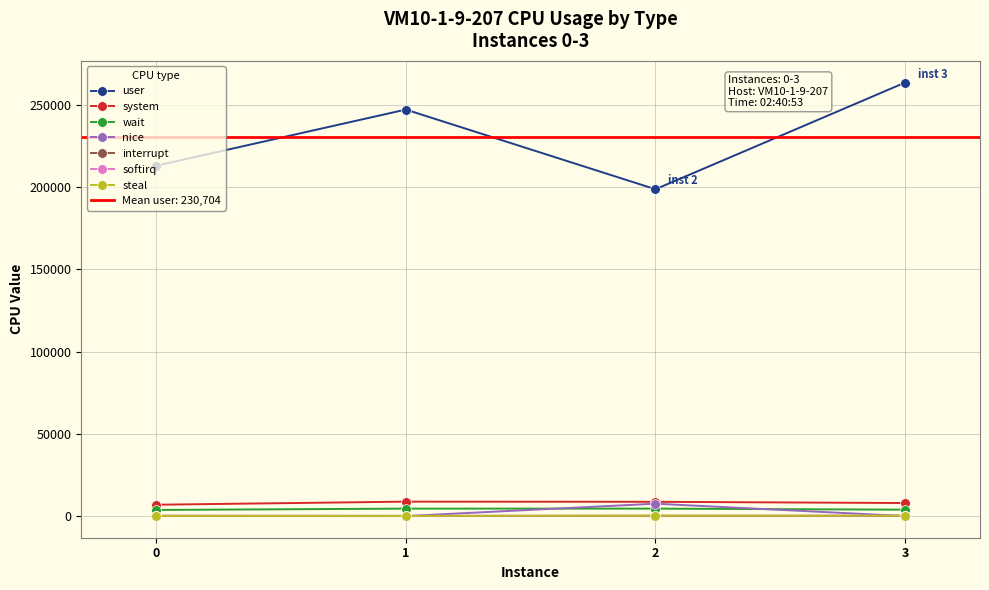

What is the value of the wait point at the 2nd from the left?

4520